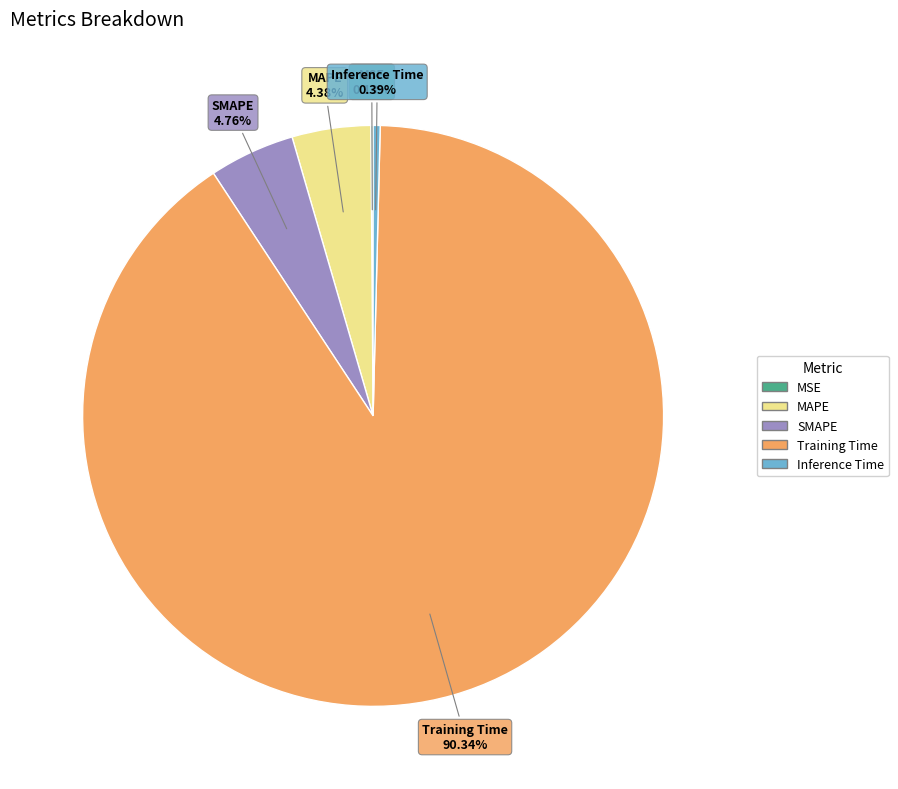

Combined, do MAPE and SMAPE account for over 50%?

No